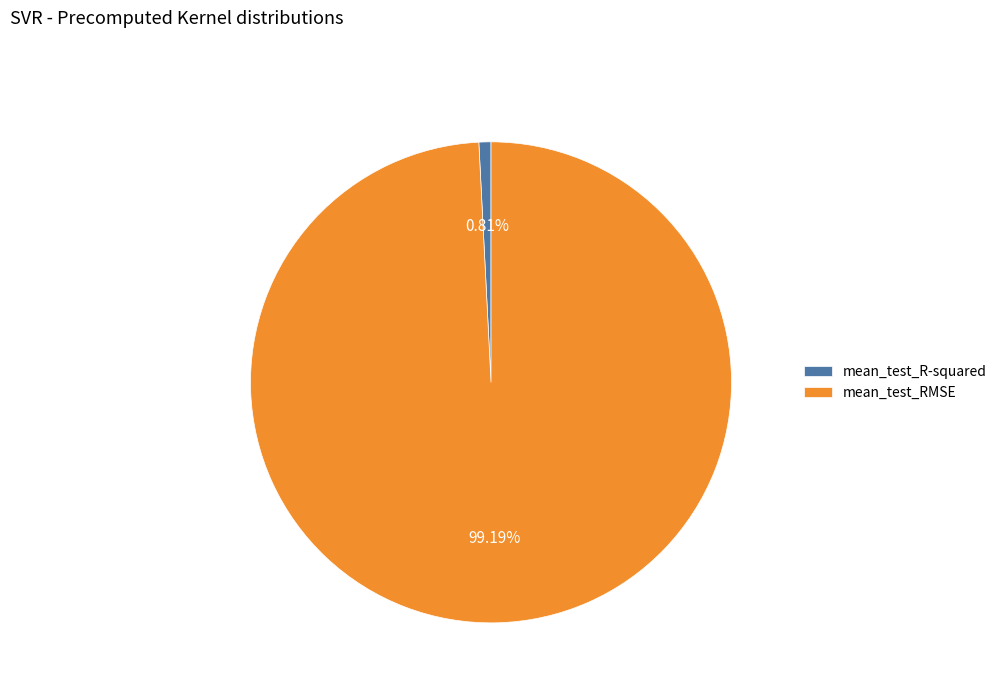

Does mean_test_RMSE represent more than half of the total?

Yes